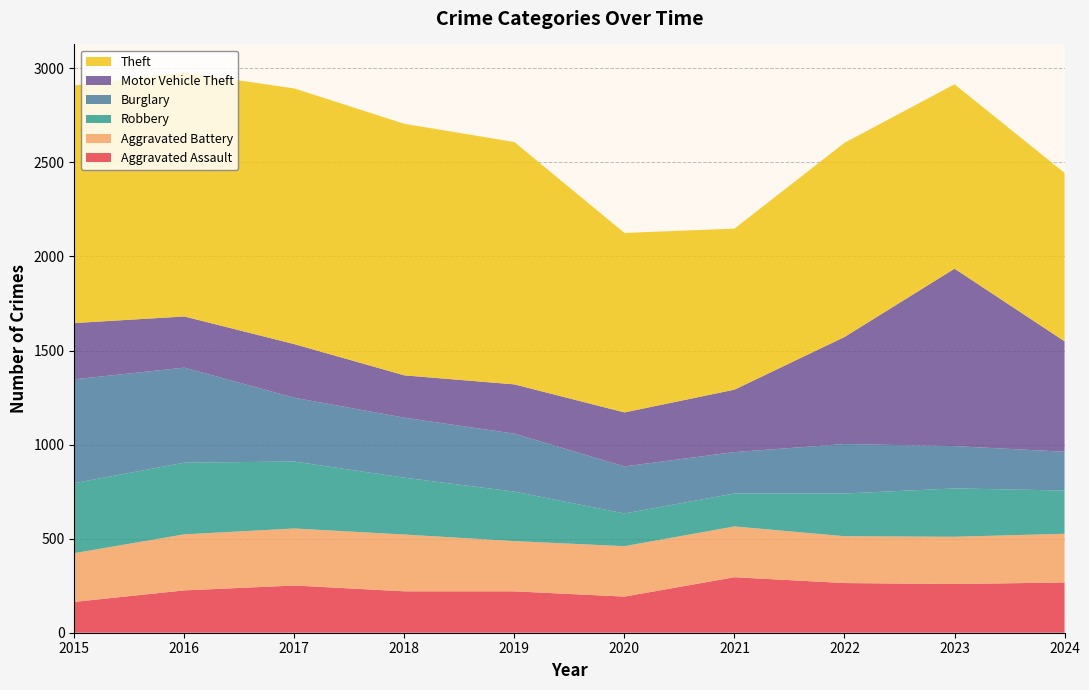

Reading left to right, transcribe all the data shown in this chart.

Aggravated Assault: 164	225	251	220	220	192	295	264	259	267
Aggravated Battery: 259	298	303	302	267	268	270	249	251	259
Robbery: 372	381	356	302	263	174	175	227	257	230
Burglary: 552	505	339	319	308	250	220	263	225	206
Motor Vehicle Theft: 299	272	285	225	262	287	332	569	943	587
Theft: 1263	1297	1359	1337	1288	954	856	1032	980	895